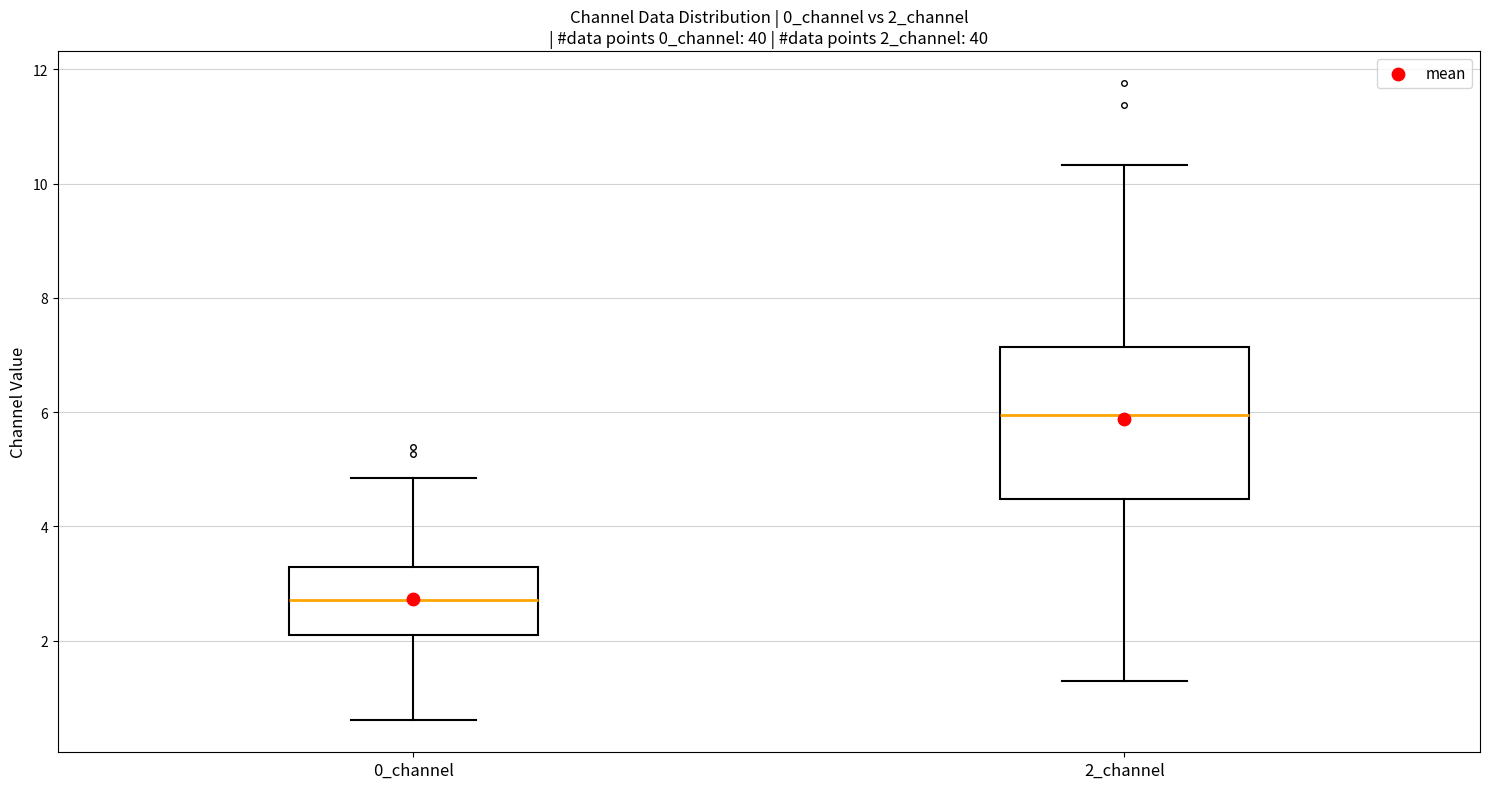

Which box is the tallest, from its lower edge to its upper edge?

2_channel